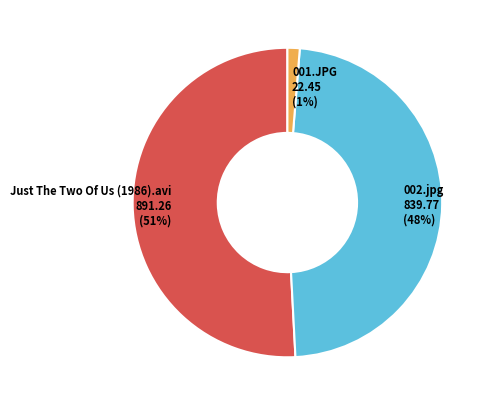

Which category has the smallest portion of the pie?

001.JPG